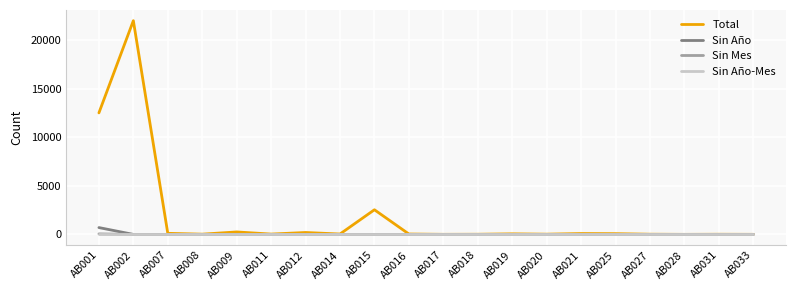

The value of Sin Año-Mes at AB033 is 0. True or false?

True